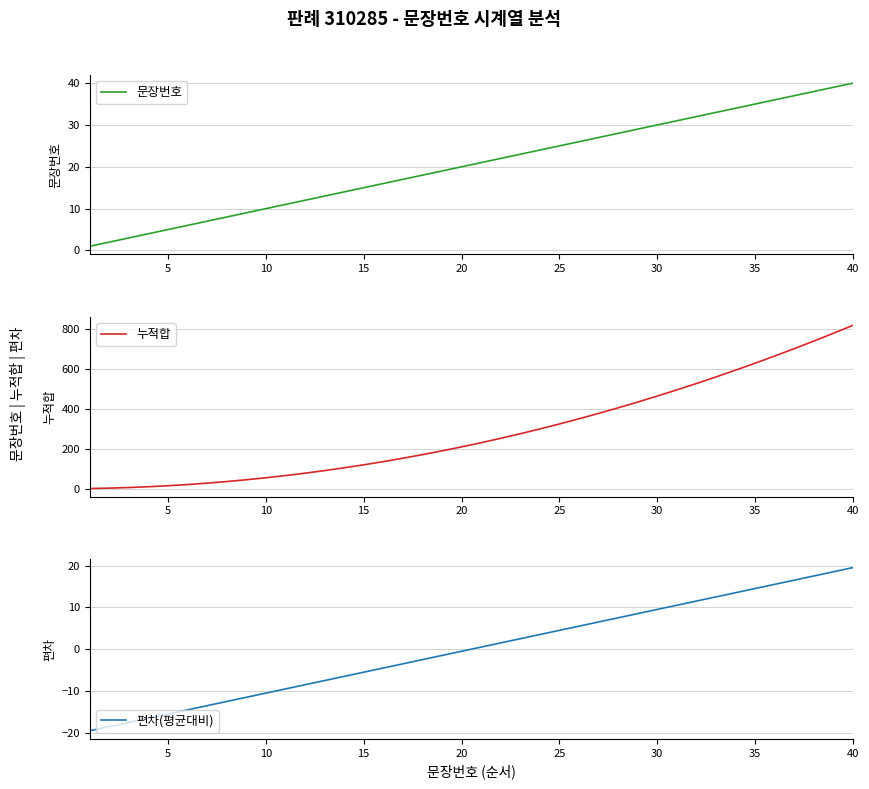

The 문장번호 series shows 25 at 25. True or false?

True